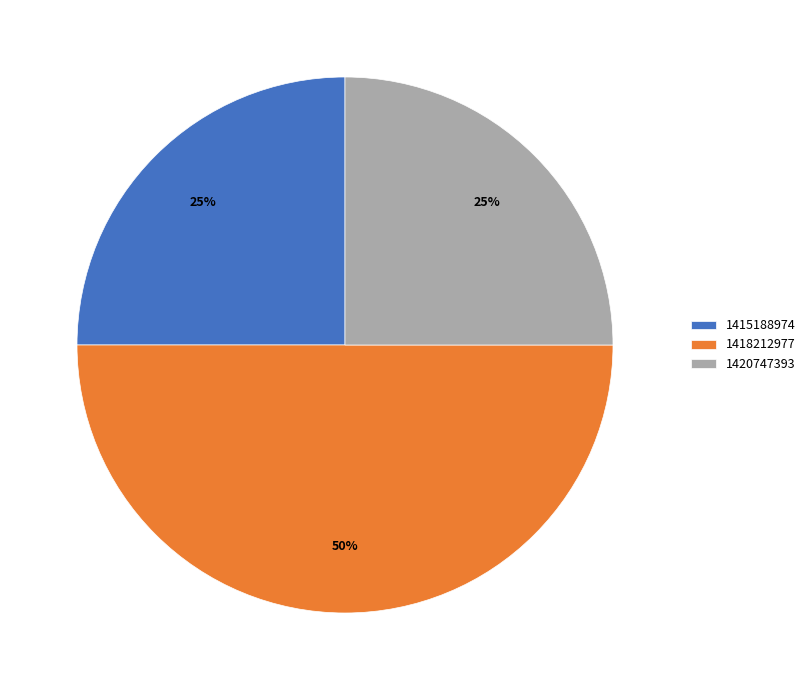

Do 1420747393 and 1418212977 together represent more than half of the pie?

Yes